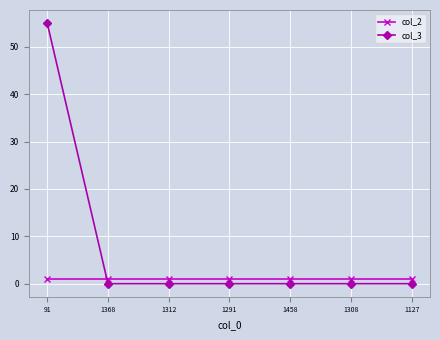

Does the chart have visible grid lines?

Yes